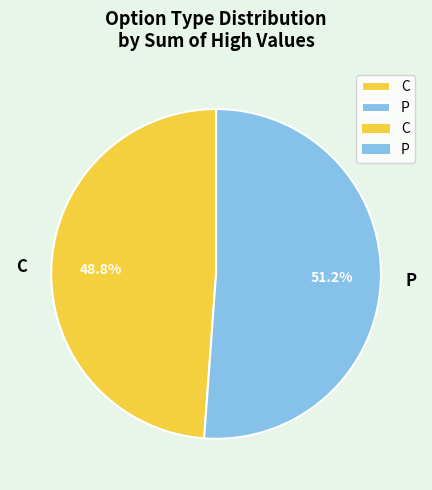

What portion of the pie excludes P?

48.8%